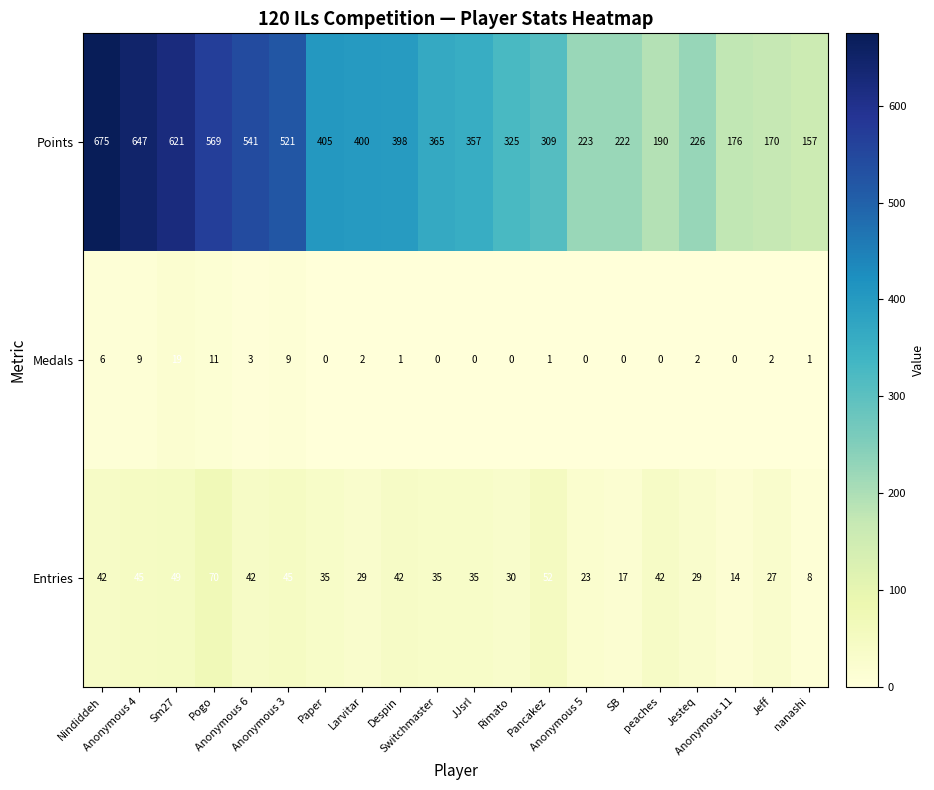

At how many categories does at least one series exceed 322?

12